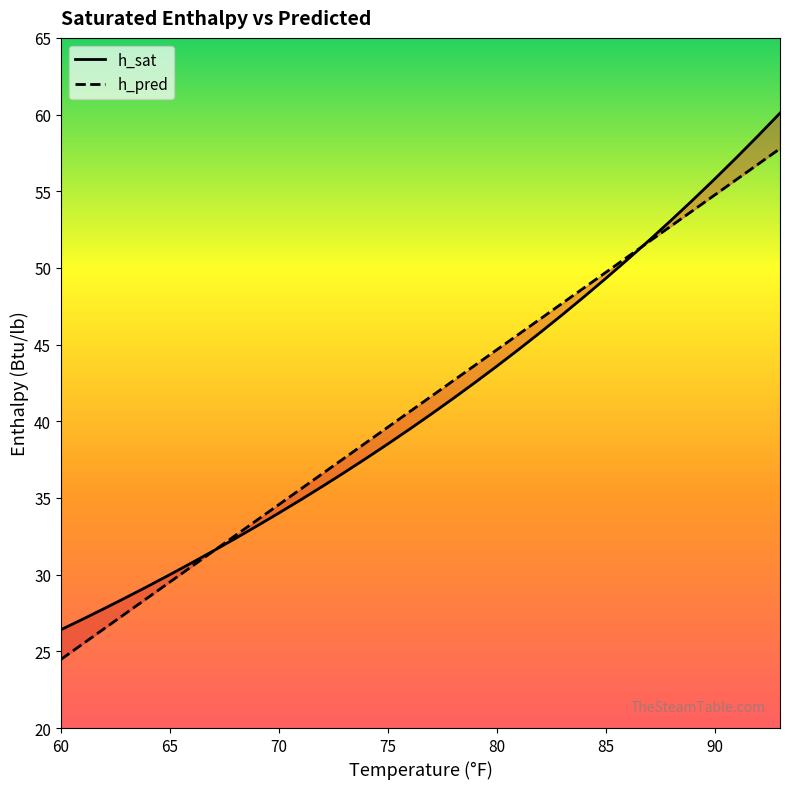

True or false: h_sat has more than 0 interior local peaks.

False